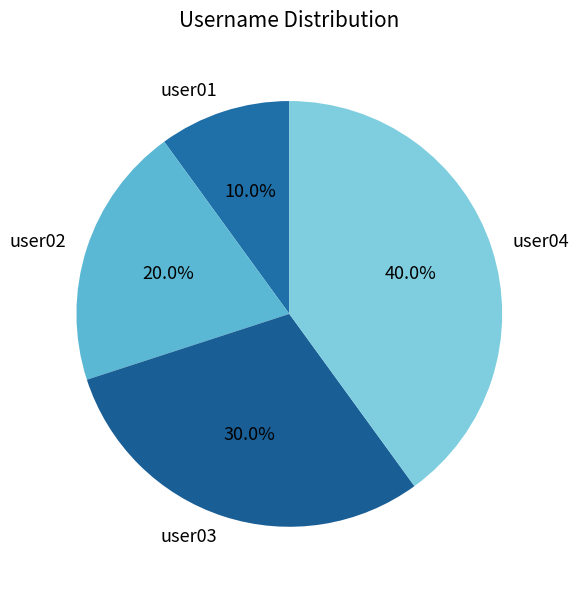

To the nearest percent, what portion does user04 represent?

40%